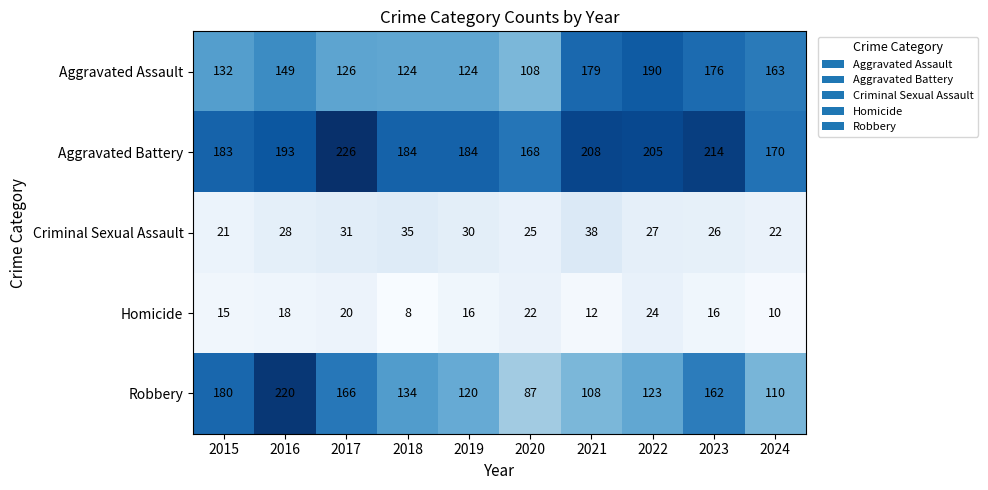

What is the total value across all series at 2021?

545